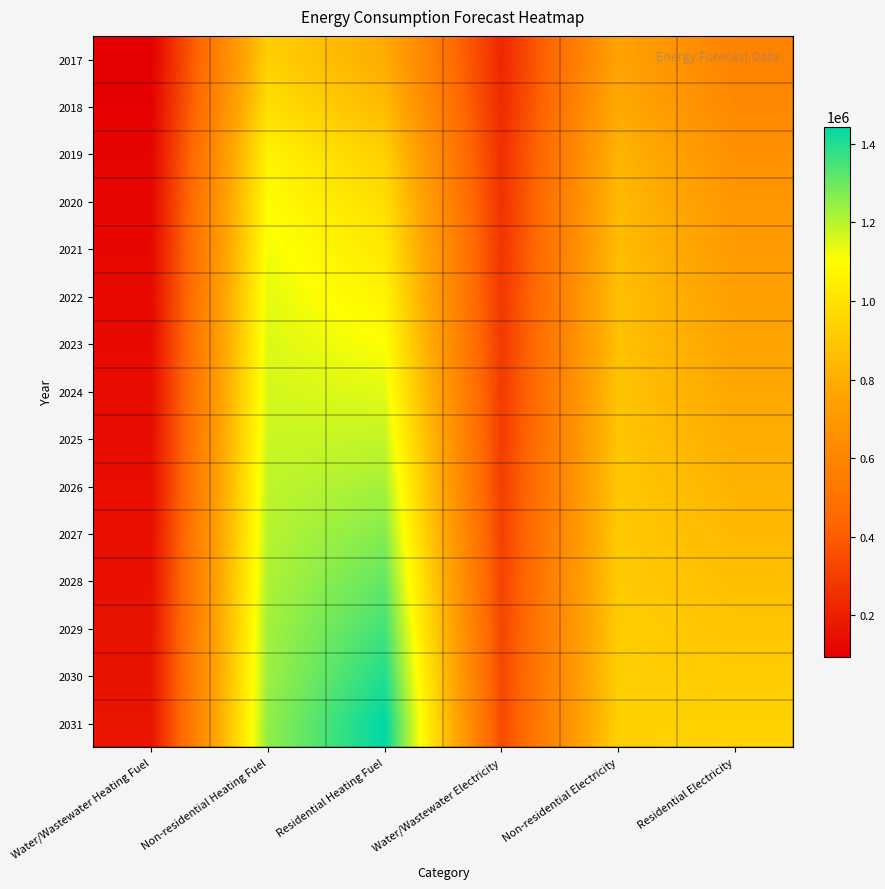

How many series are shown in this chart?

15